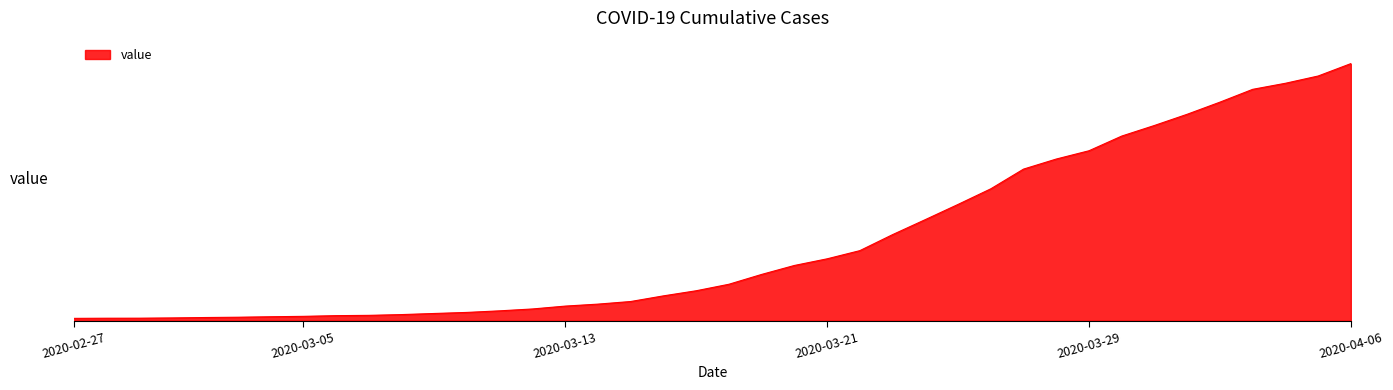

What is the value of the 28th point from the left?

3168